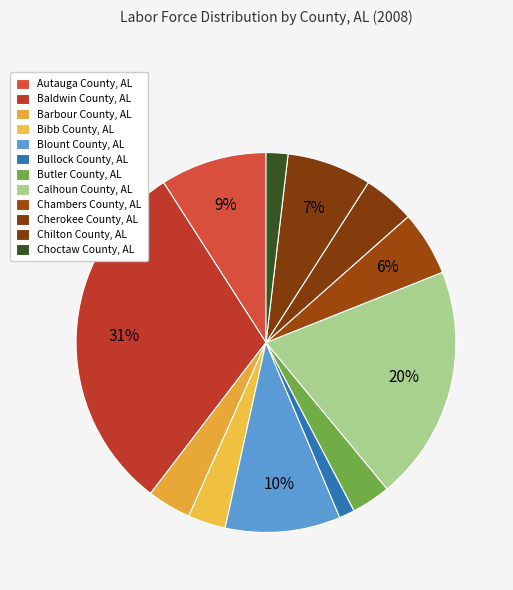

Count the number of slices in the pie.

12